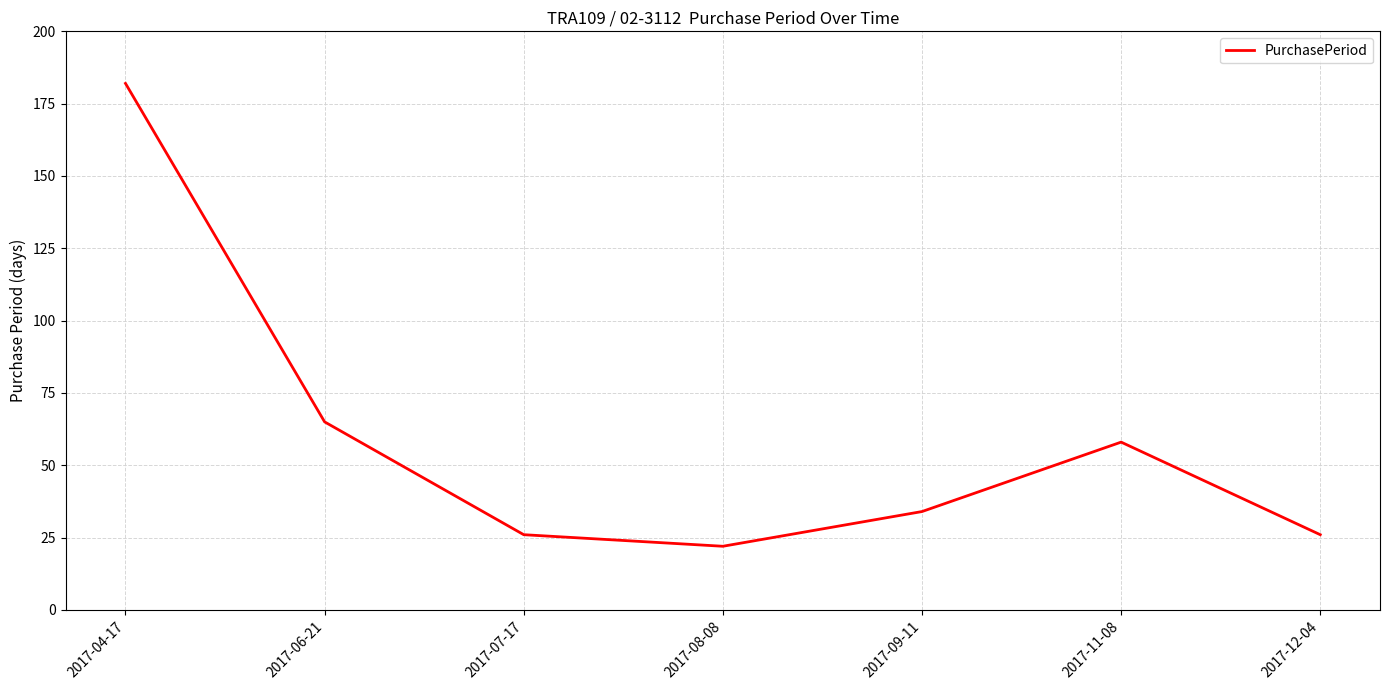

Between 2017-09-11 and 2017-06-21, which is larger?

2017-06-21